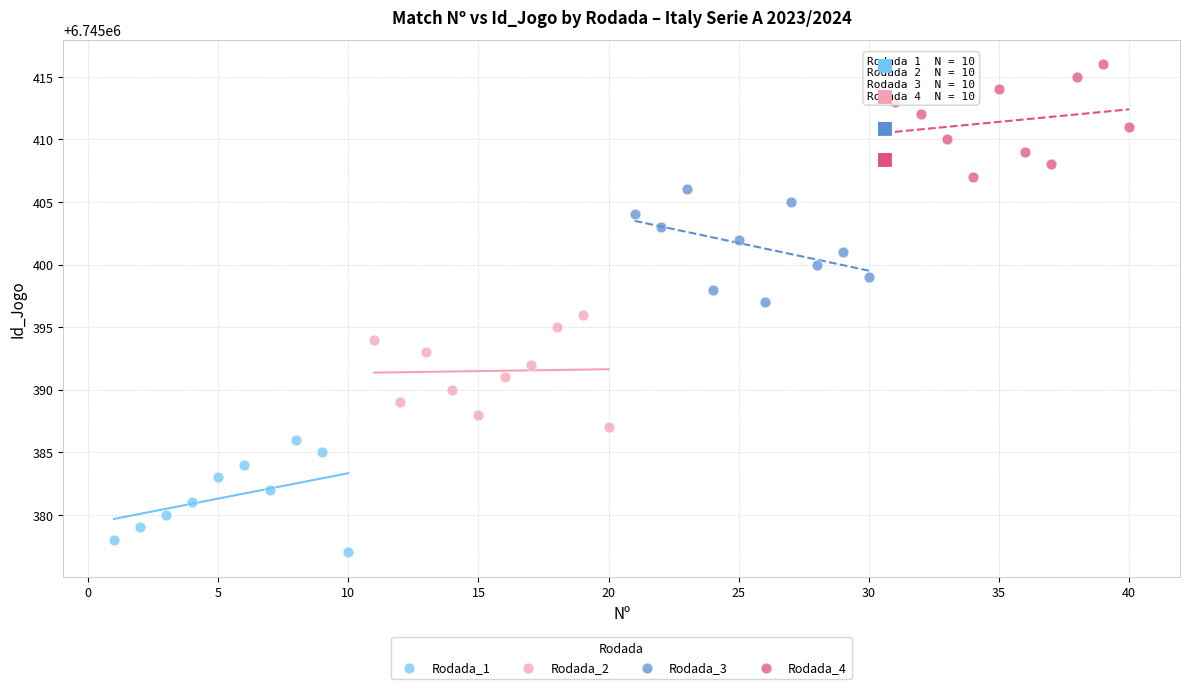

Which series reaches the minimum Y coordinate?

Rodada_1